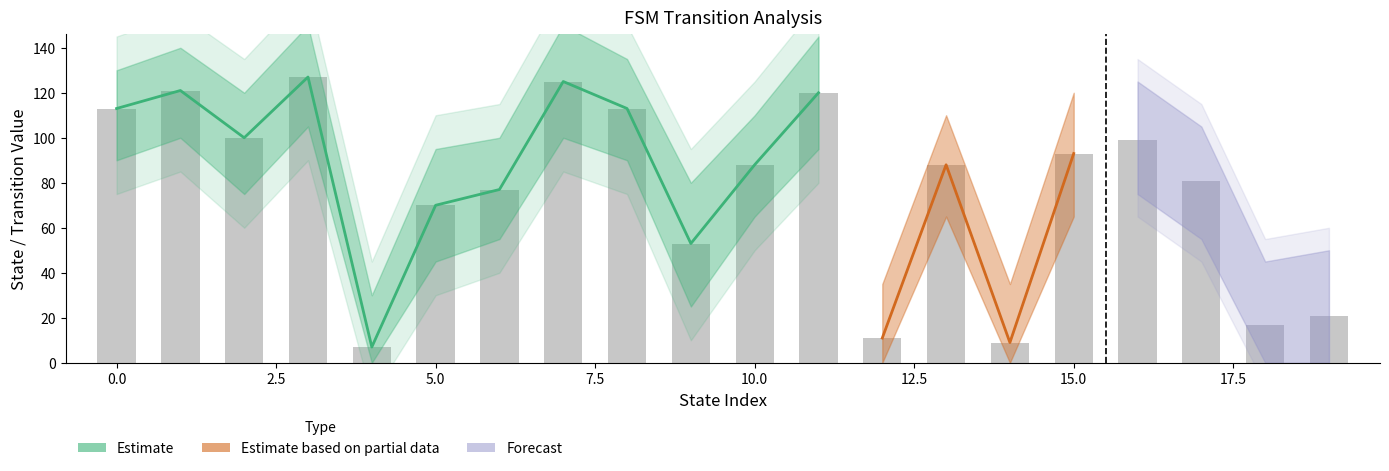

Which category has the highest value in the output_mid series?

3